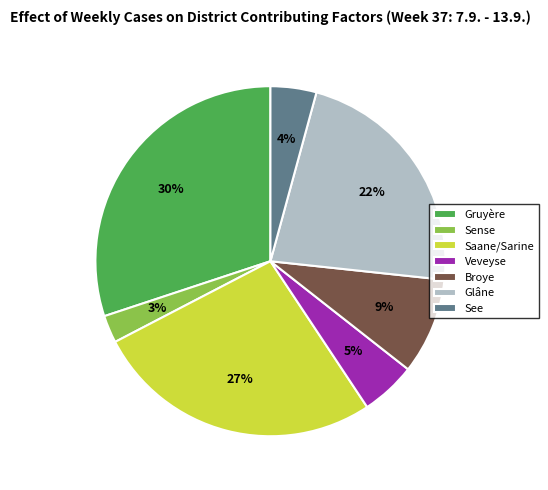

Which category has the biggest portion of the pie?

Gruyère